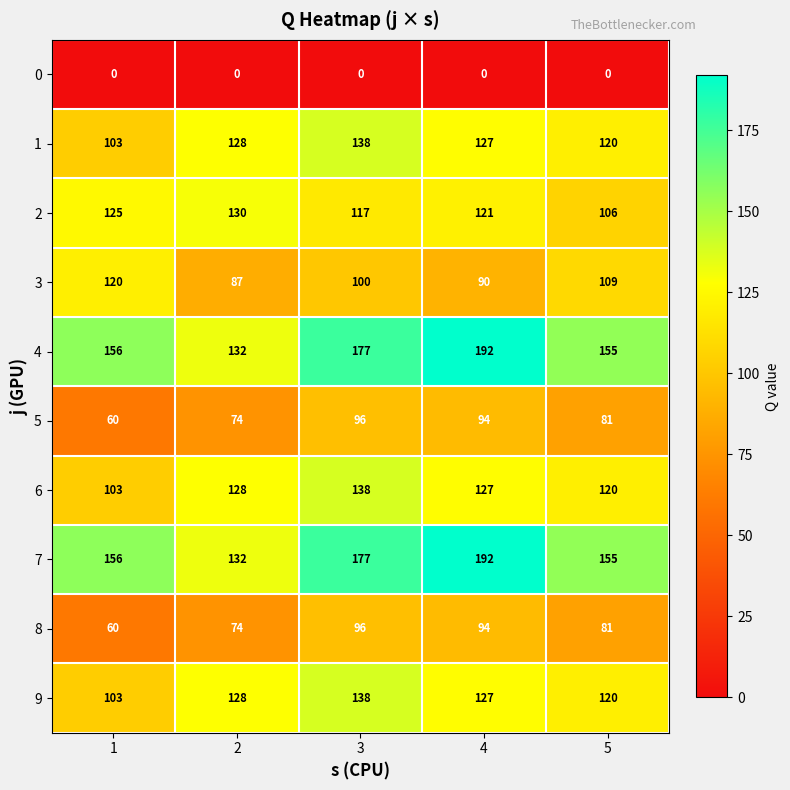

What is the sum of all 1 values?

616